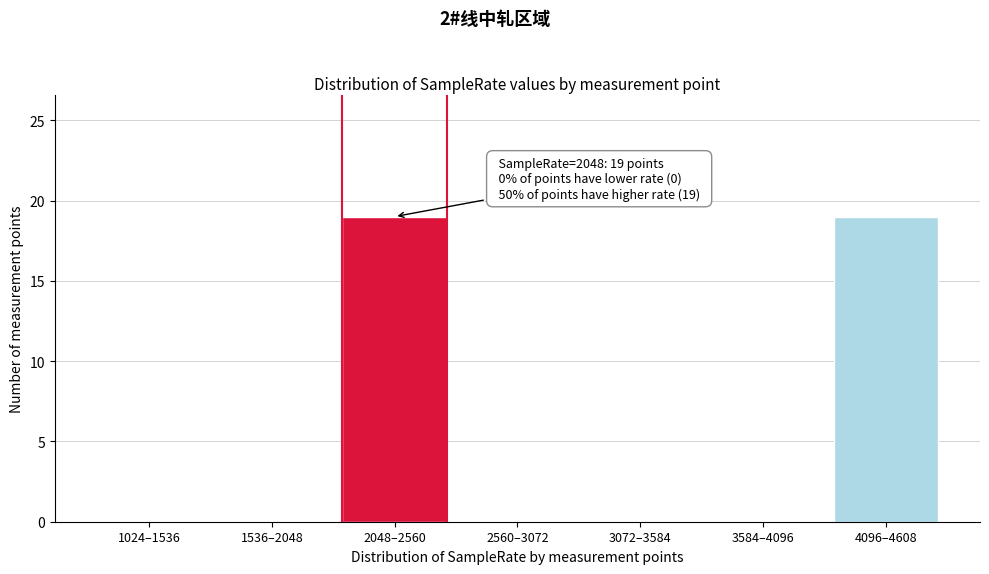

Reading right to left, extract all data points from this chart.

4096–4608=19	3584–4096=0	3072–3584=0	2560–3072=0	2048–2560=19	1536–2048=0	1024–1536=0